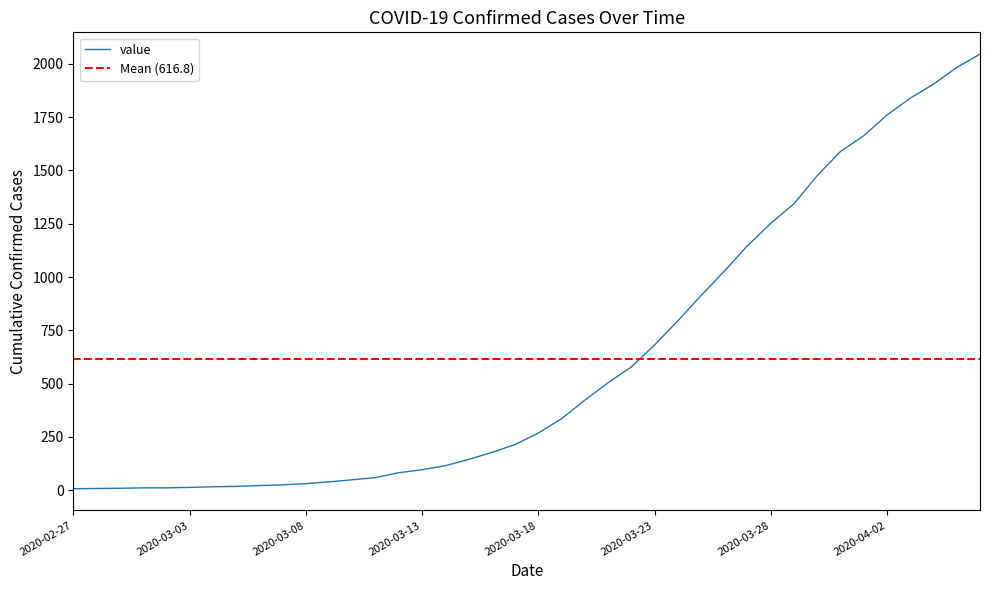

Is this an area chart (filled region under the line)?

No